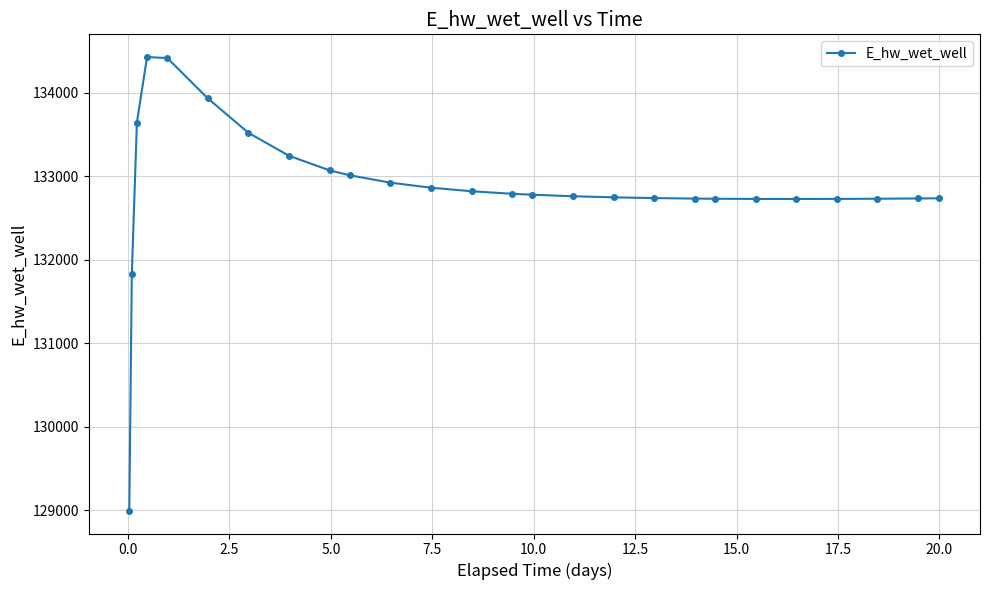

What is the minimum value shown in the chart?

128996.1